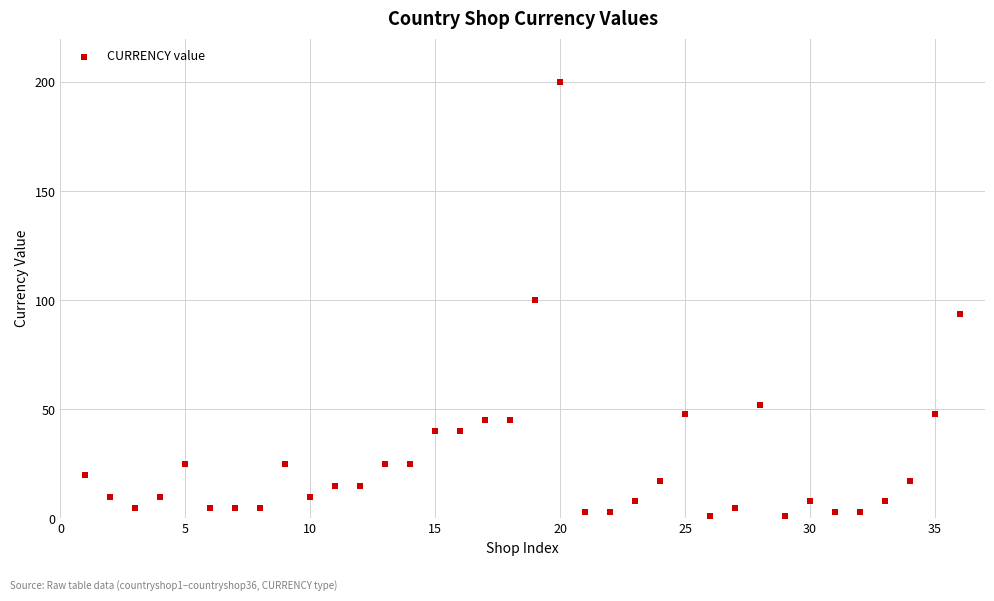

What is the range of Y values (max minus min)?

199